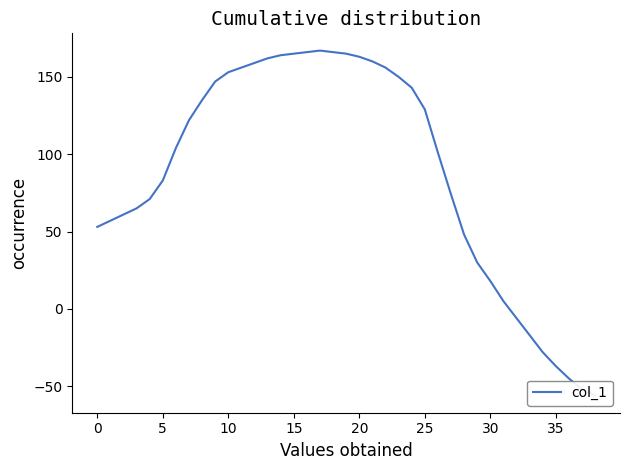

What is the difference between the second highest and minimum values?

222